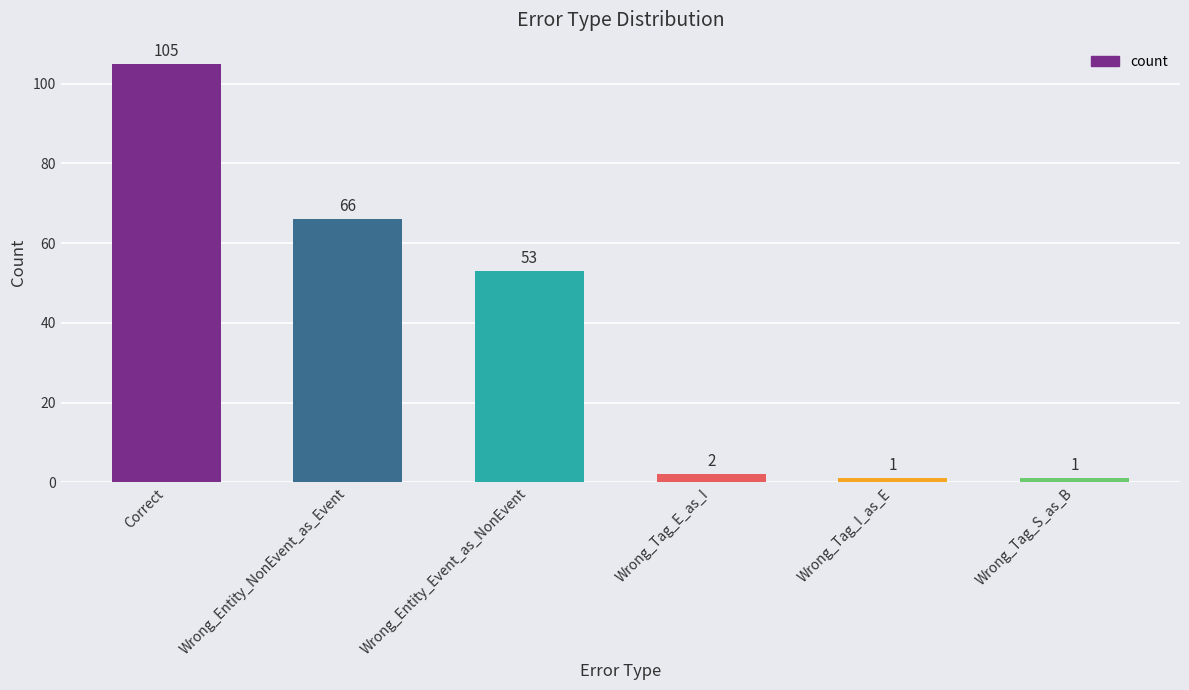

Reading right to left, transcribe all the data shown in this chart.

Wrong_Tag_S_as_B=1	Wrong_Tag_I_as_E=1	Wrong_Tag_E_as_I=2	Wrong_Entity_Event_as_NonEvent=53	Wrong_Entity_NonEvent_as_Event=66	Correct=105